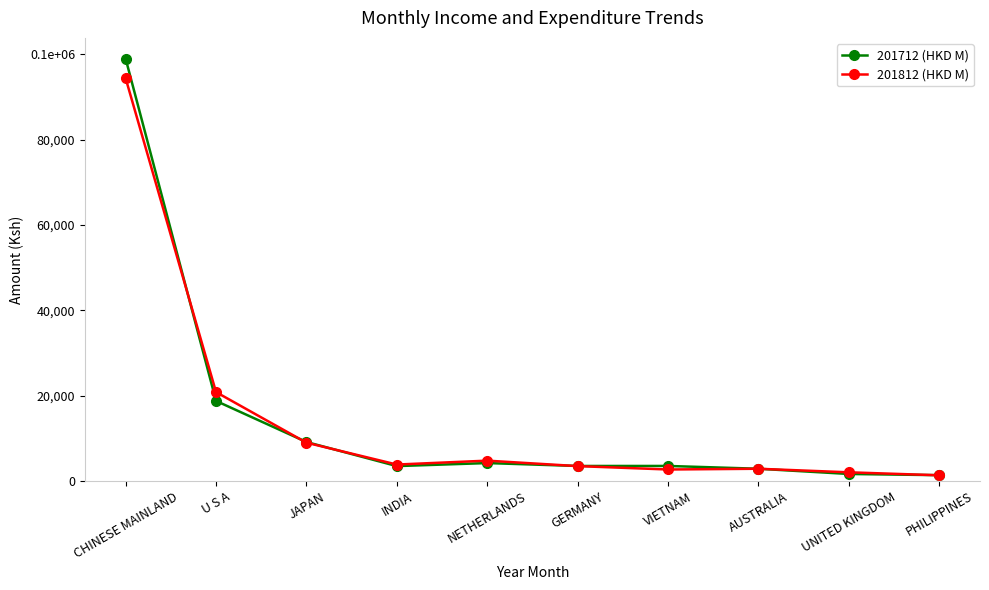

At how many categories does at least one series exceed 36337?

1